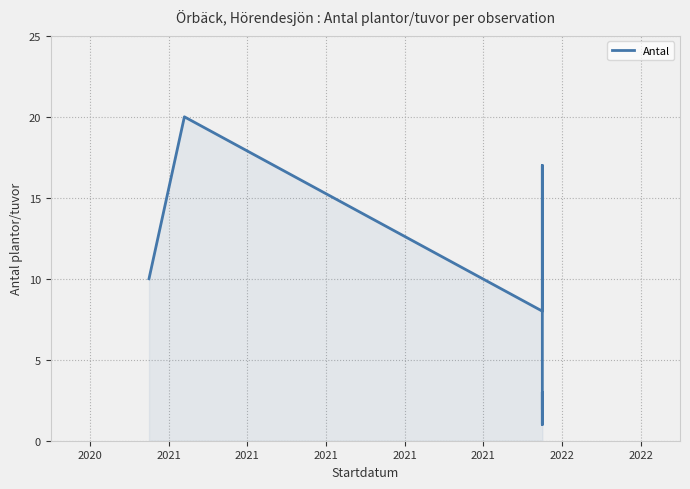

At which category does the chart reach its minimum across all series?

2021